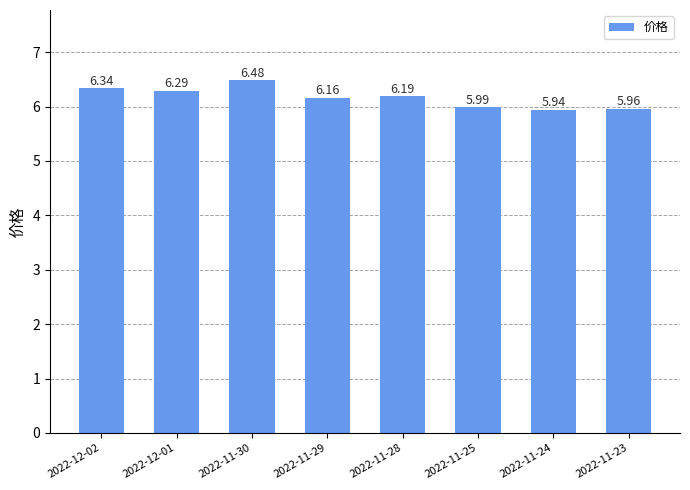

How many bars are there in total?

8